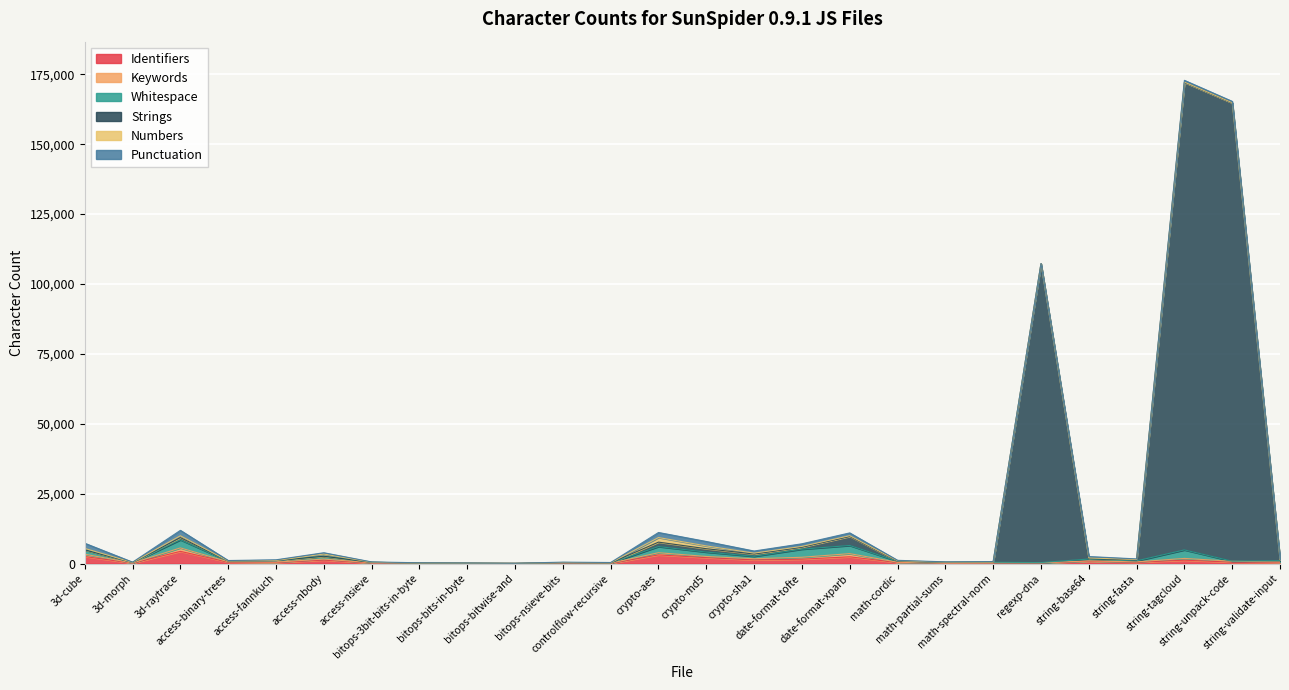

After their last crossing, which series has the higher values: Identifiers or Strings?

Identifiers